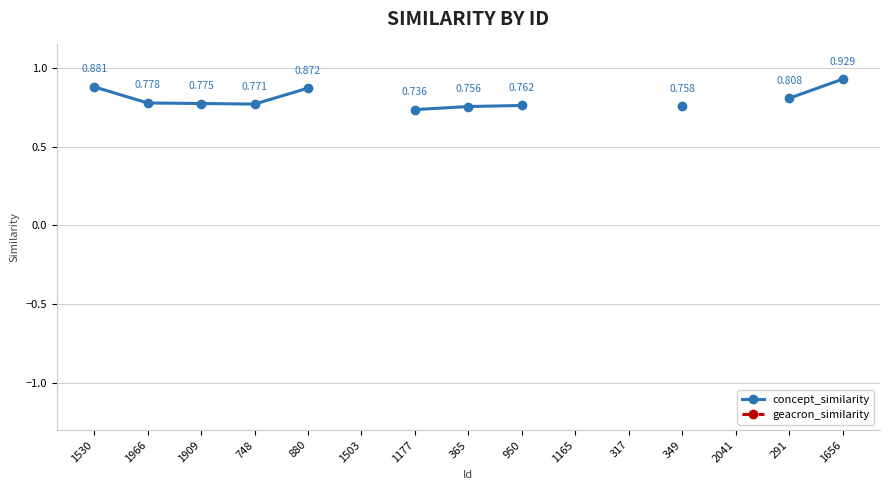

At which category does the chart reach its peak across all series?

1656